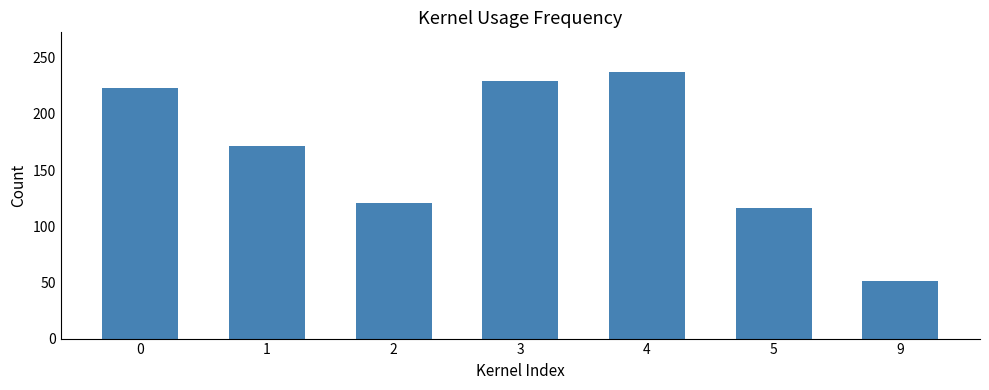

Rank the categories by value from highest to lowest.

4, 3, 0, 1, 2, 5, 9